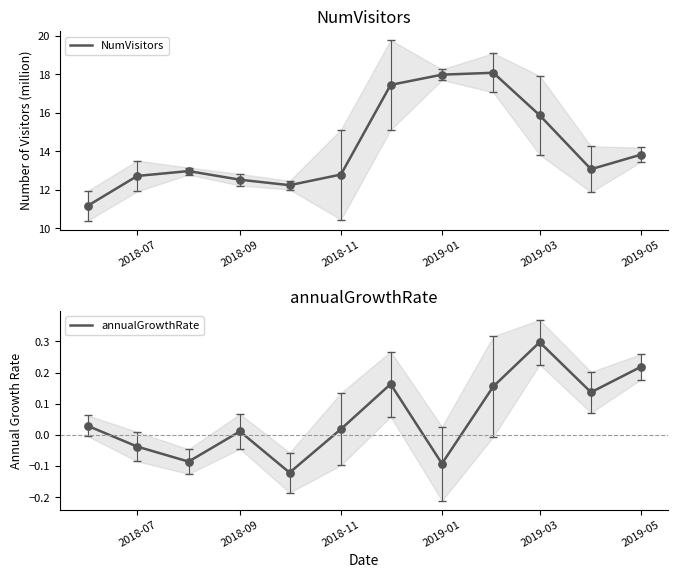

At how many categories does at least one series exceed 3?

12